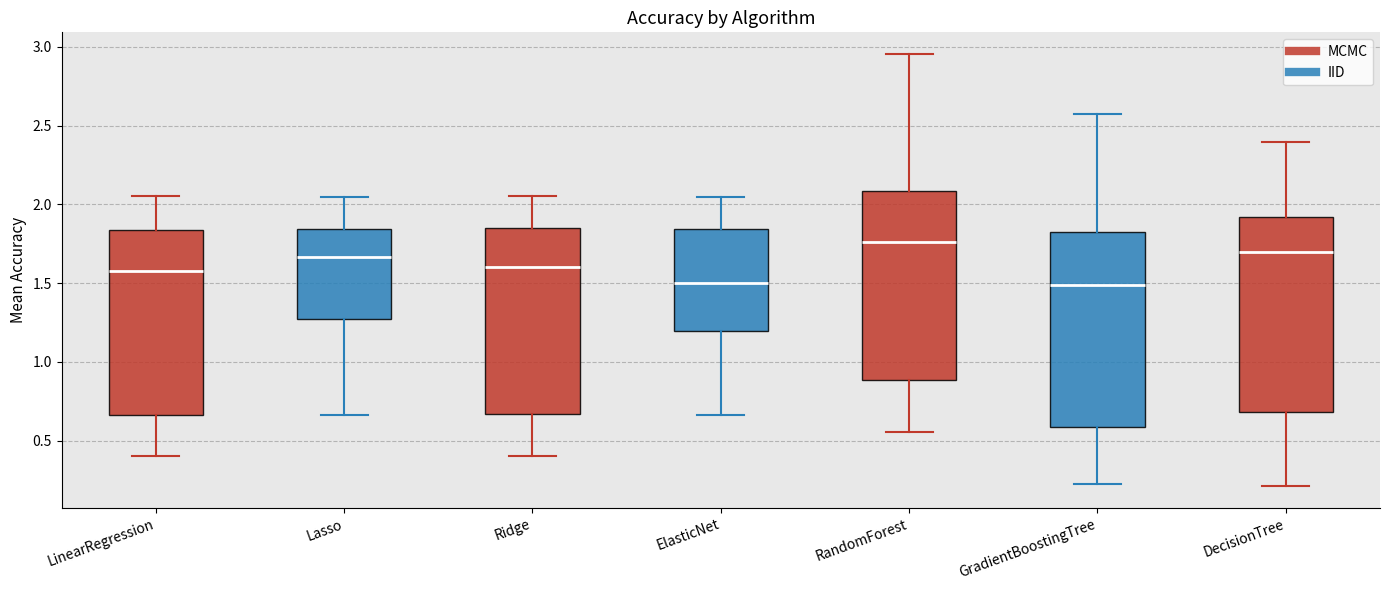

Where is the lower edge of the box for LinearRegression on the y-axis? The values are not printed on the chart, so give them approximately, as read against the axis.

0.65